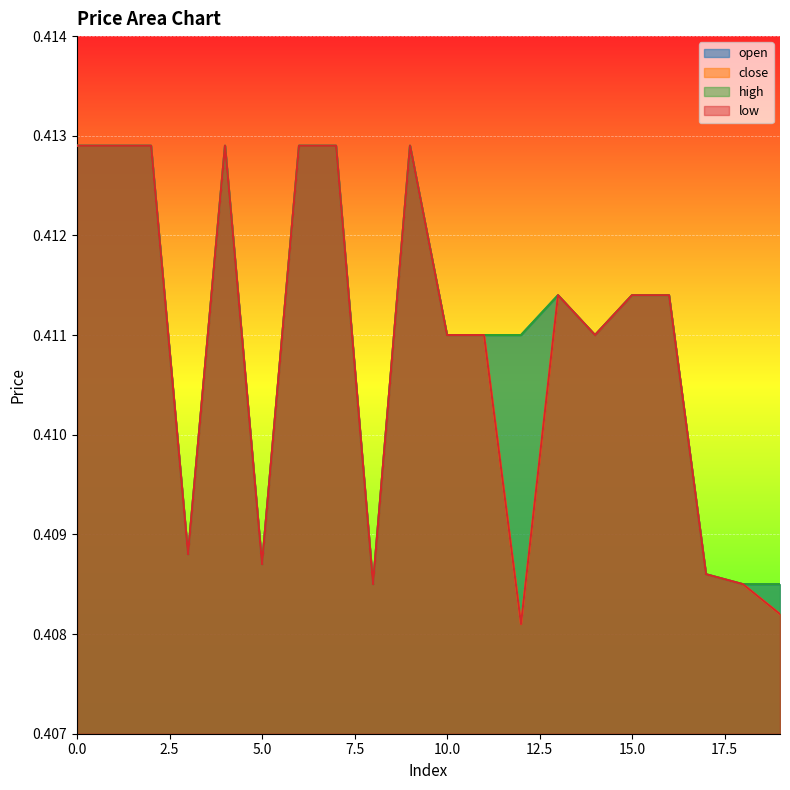

What value does the high series have at 4?

0.4